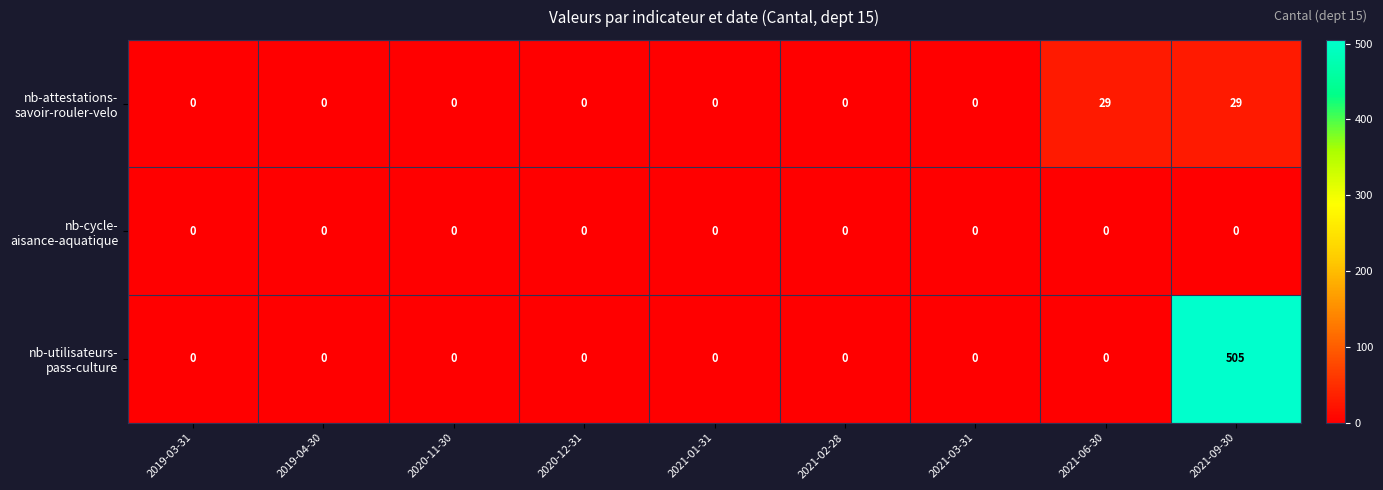

What is the total value across all series at 2021-09-30?

534